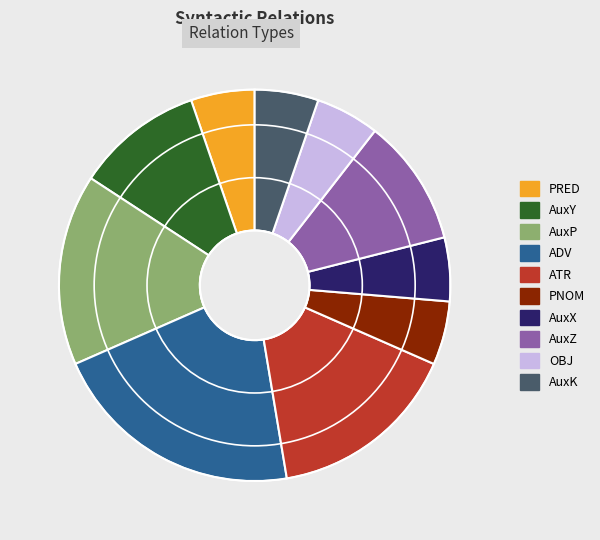

Do ATR and AuxP together represent more than half of the pie?

No